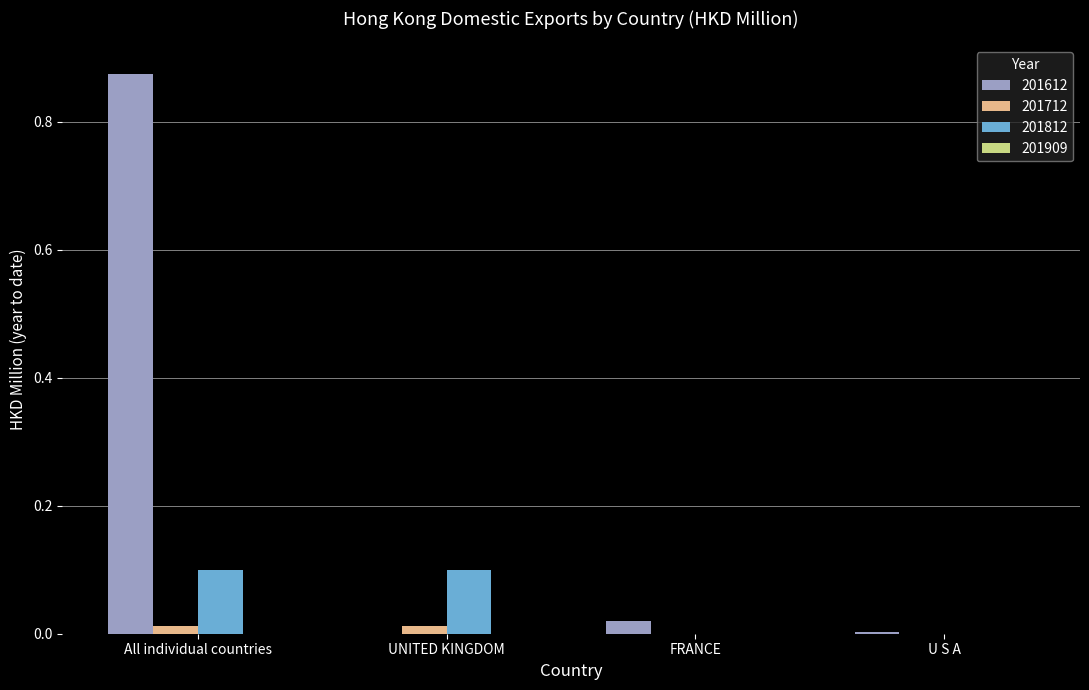

At which category does the chart reach its peak across all series?

All individual countries